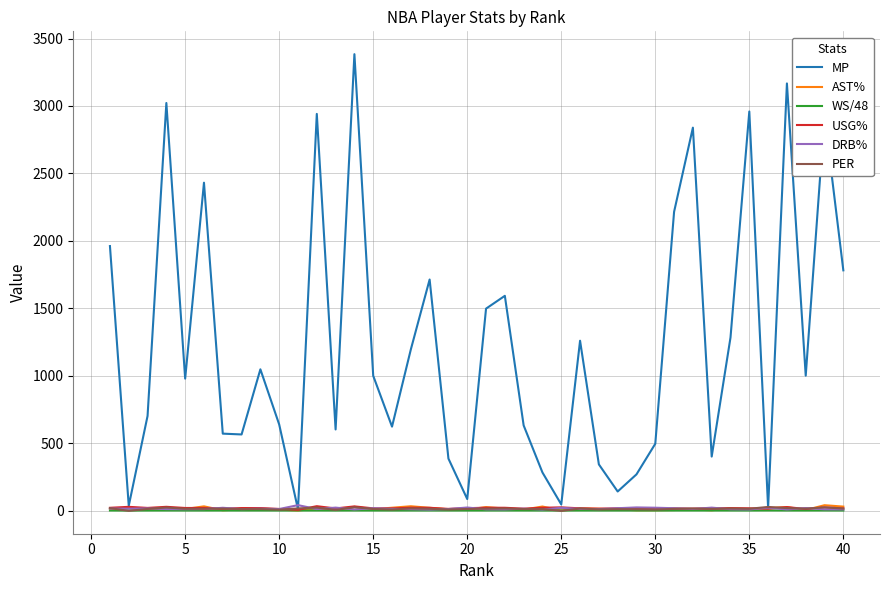

Which series has the largest range (max minus min)?

MP